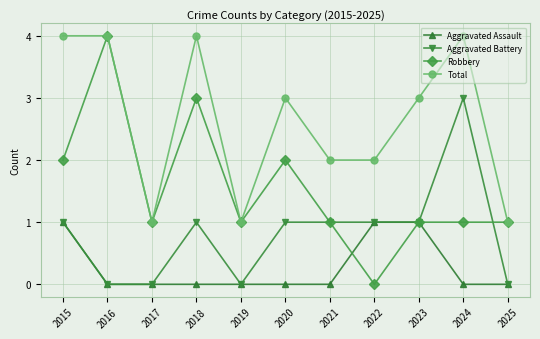

Which category has the highest value in the Robbery series?

2016